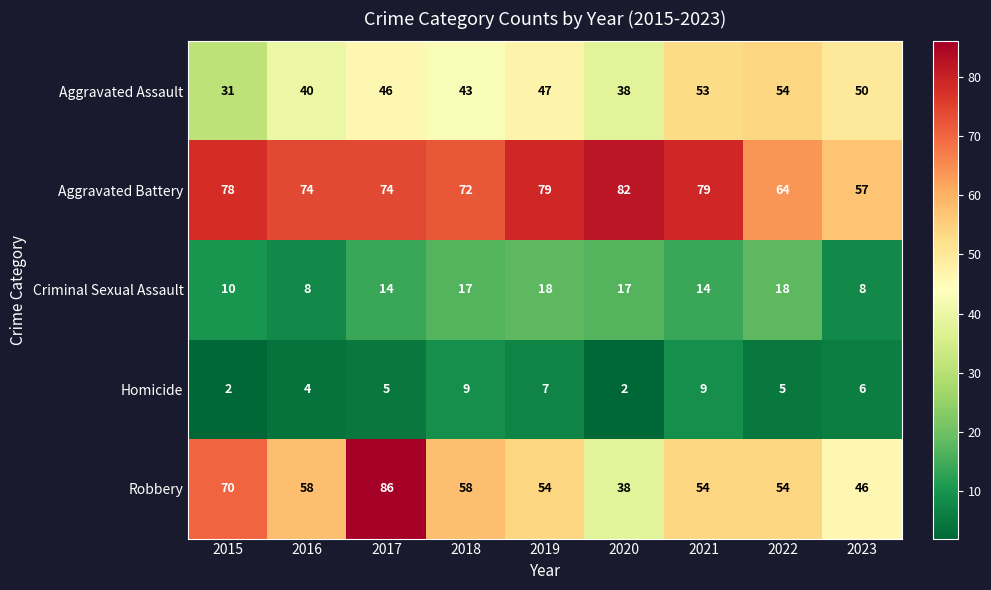

At 2019, list the series in order from smallest to largest.

Homicide, Criminal Sexual Assault, Aggravated Assault, Robbery, Aggravated Battery